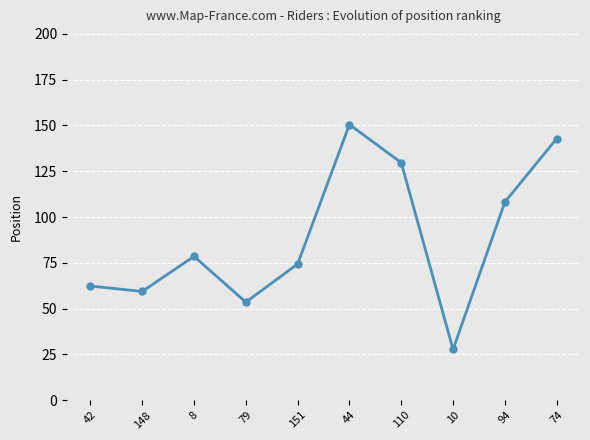

Does the chart have visible grid lines?

Yes